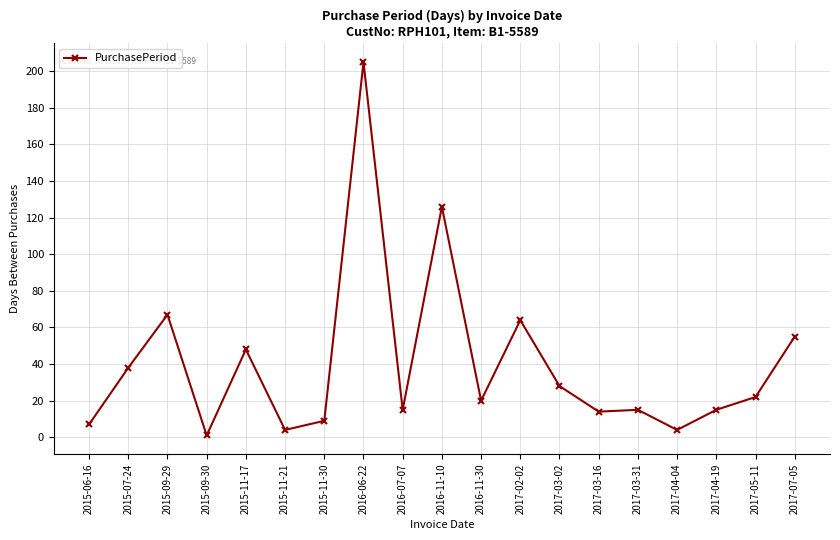

Which label corresponds to the smallest value in the chart?

2015-09-30